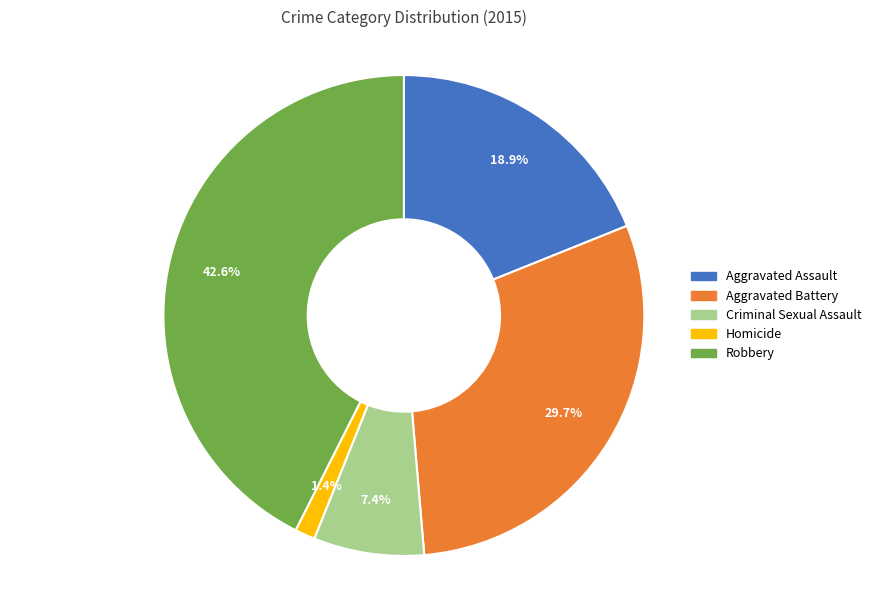

To the nearest percent, what percentage of the pie is Criminal Sexual Assault?

7%